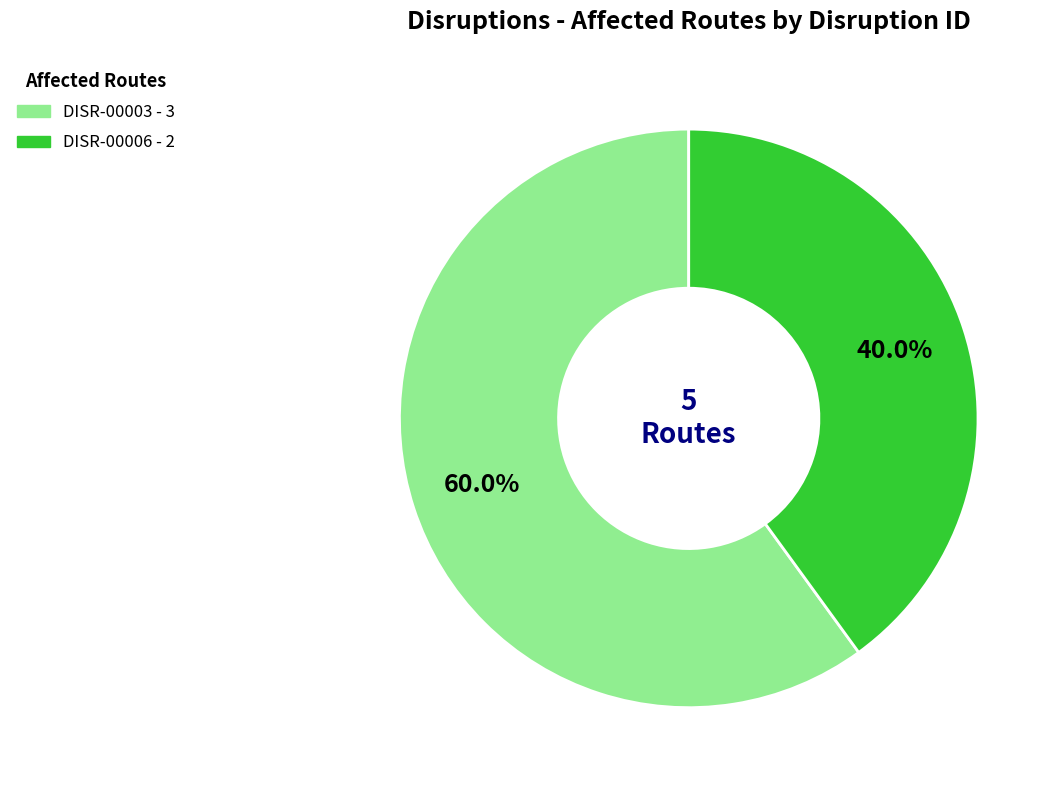

Which slice is the largest?

DISR-00003